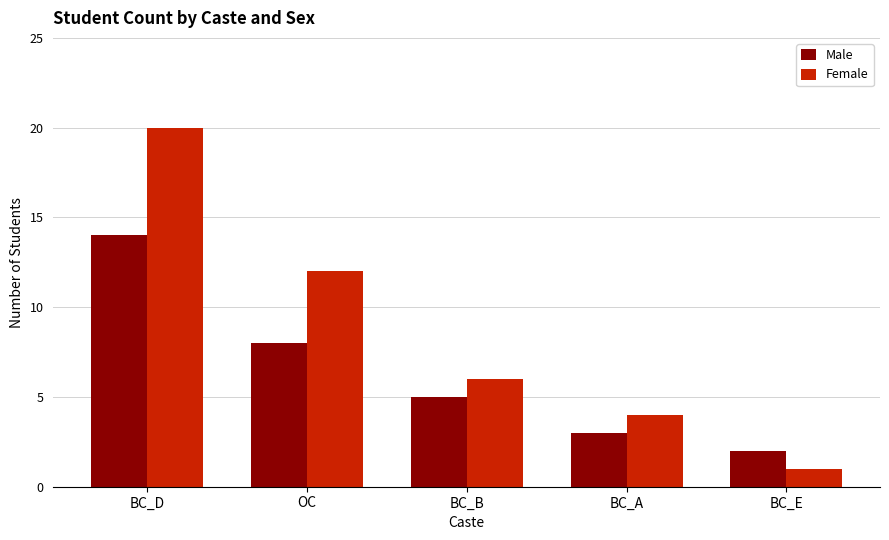

Reading left to right, extract all data points from this chart.

Male: BC_D=14	OC=8	BC_B=5	BC_A=3	BC_E=2
Female: BC_D=20	OC=12	BC_B=6	BC_A=4	BC_E=1